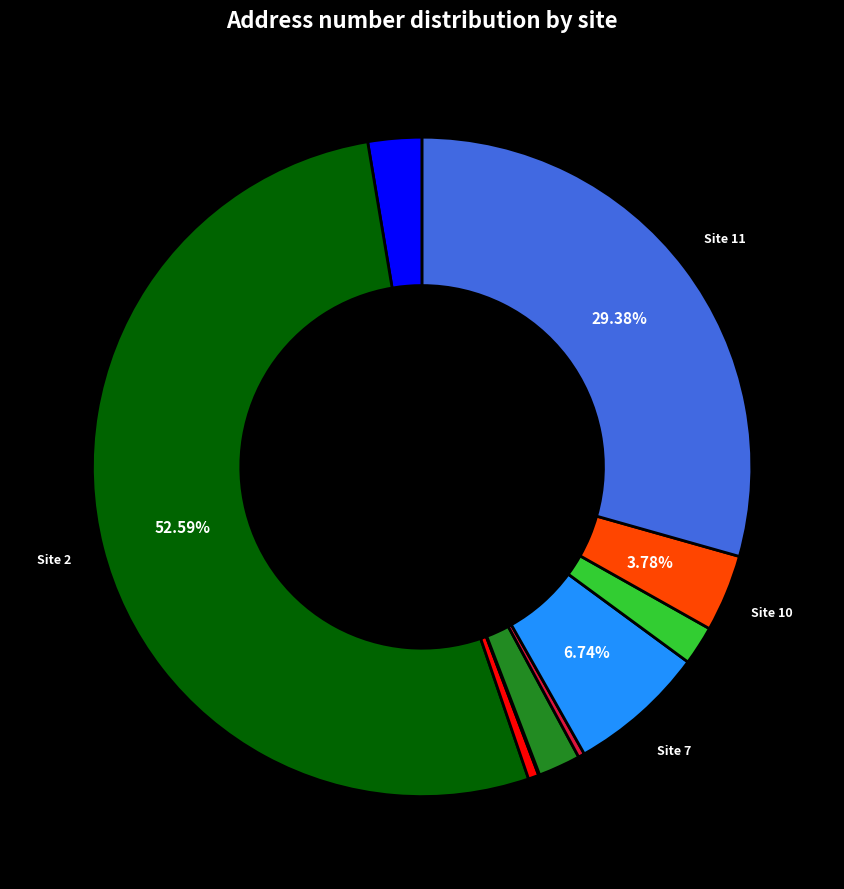

To the nearest percent, what is the difference between the largest and smallest slice percentages?

53%